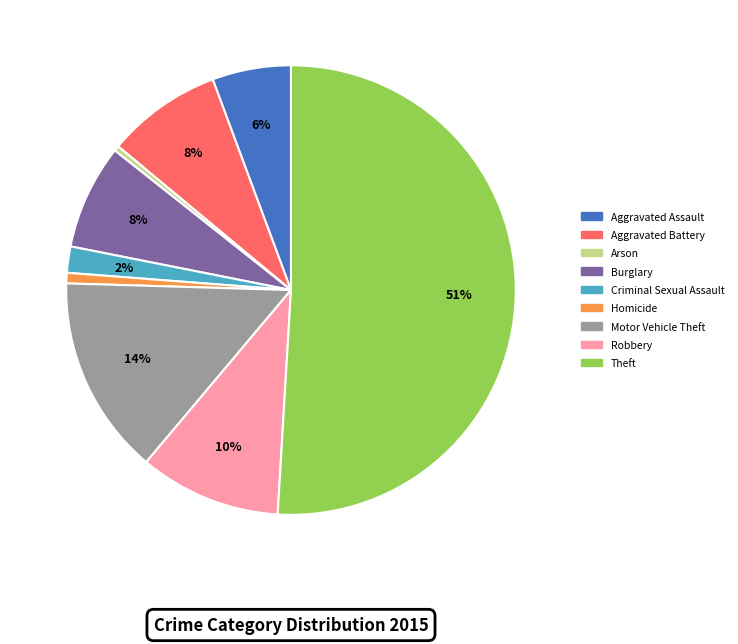

Does Aggravated Assault account for over 50% of the chart?

No